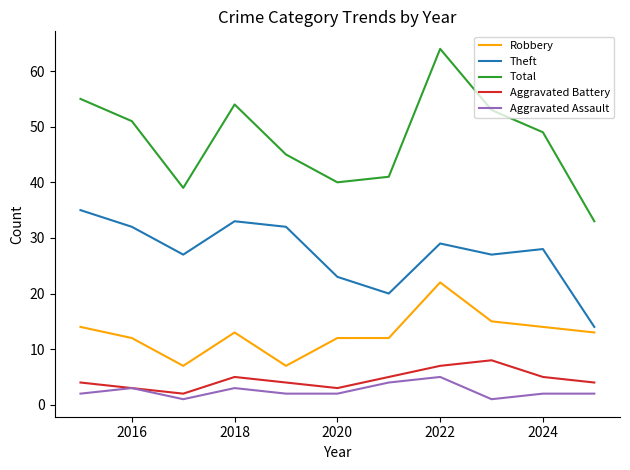

What is the greatest value displayed?

64